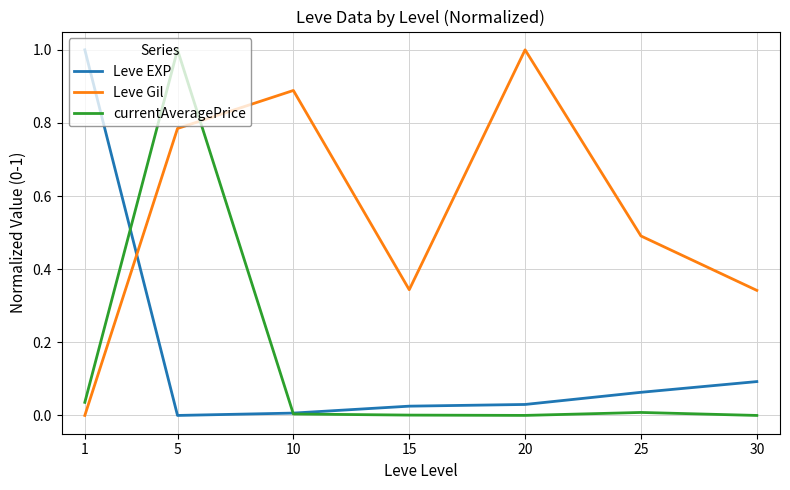

In Leve Gil, how many points are higher than both neighbors (excluding endpoints)?

2